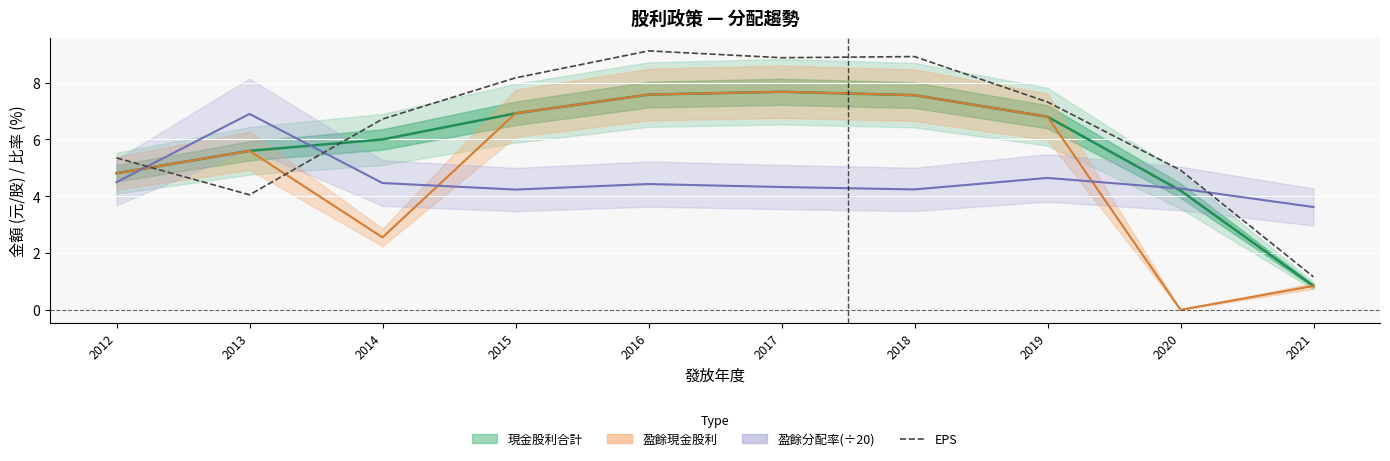

What is the average value?

6.5